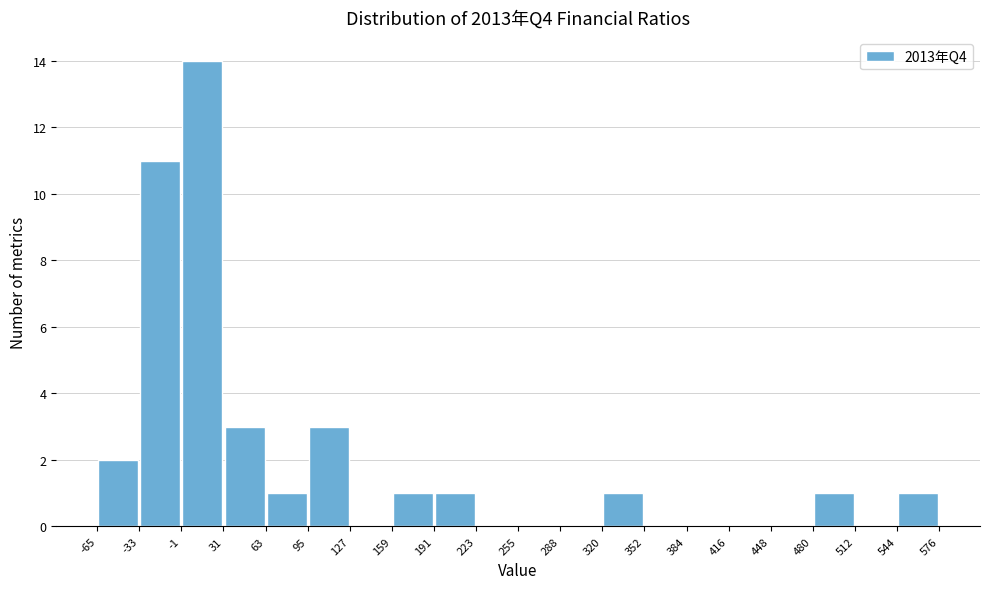

How tall is the bar that spans 159 to 191 on the x-axis? The values are not printed on the chart, so give them approximately, as read against the axis.

1